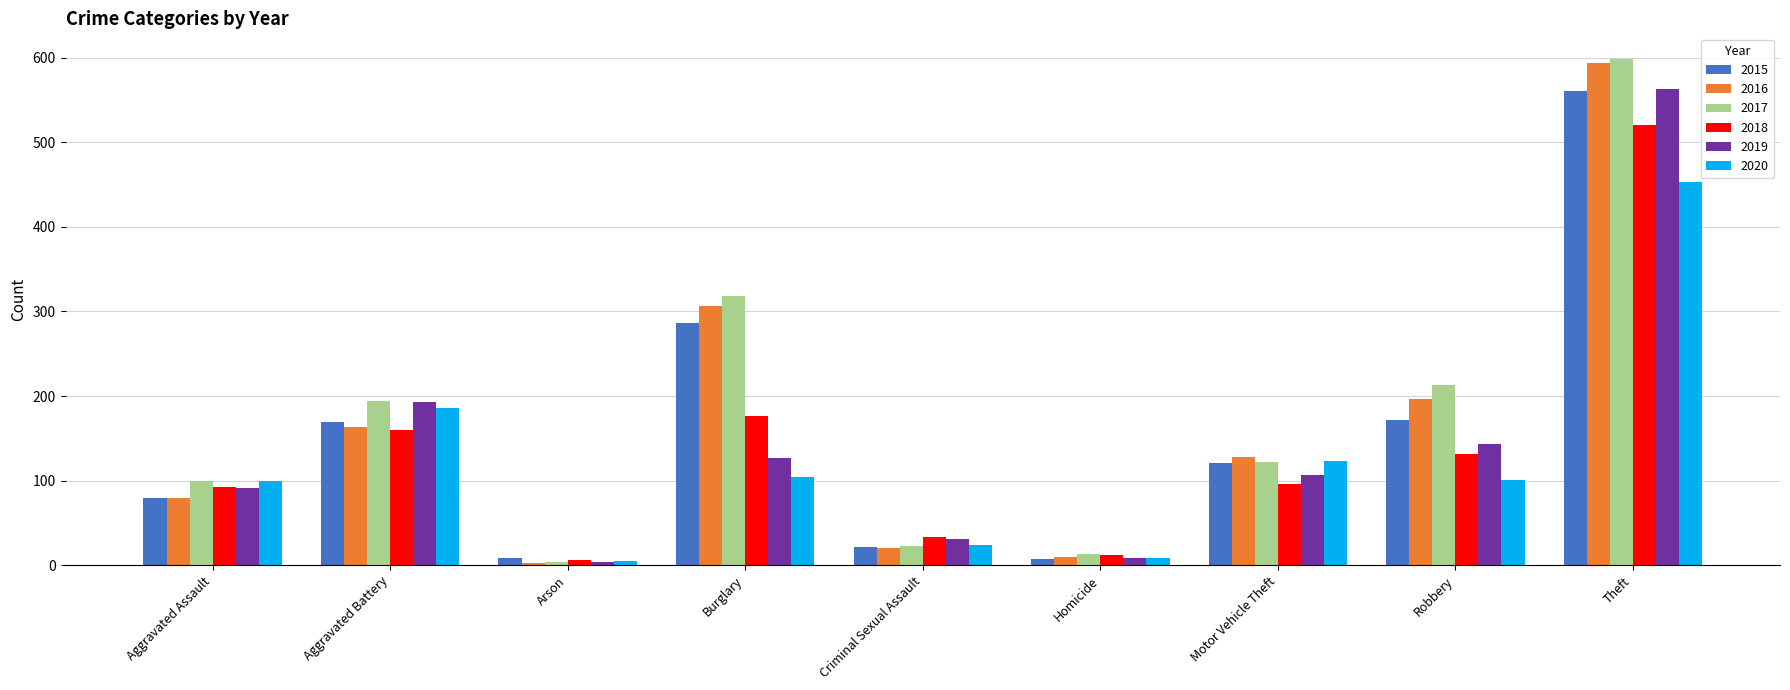

How many groups of bars are there?

9